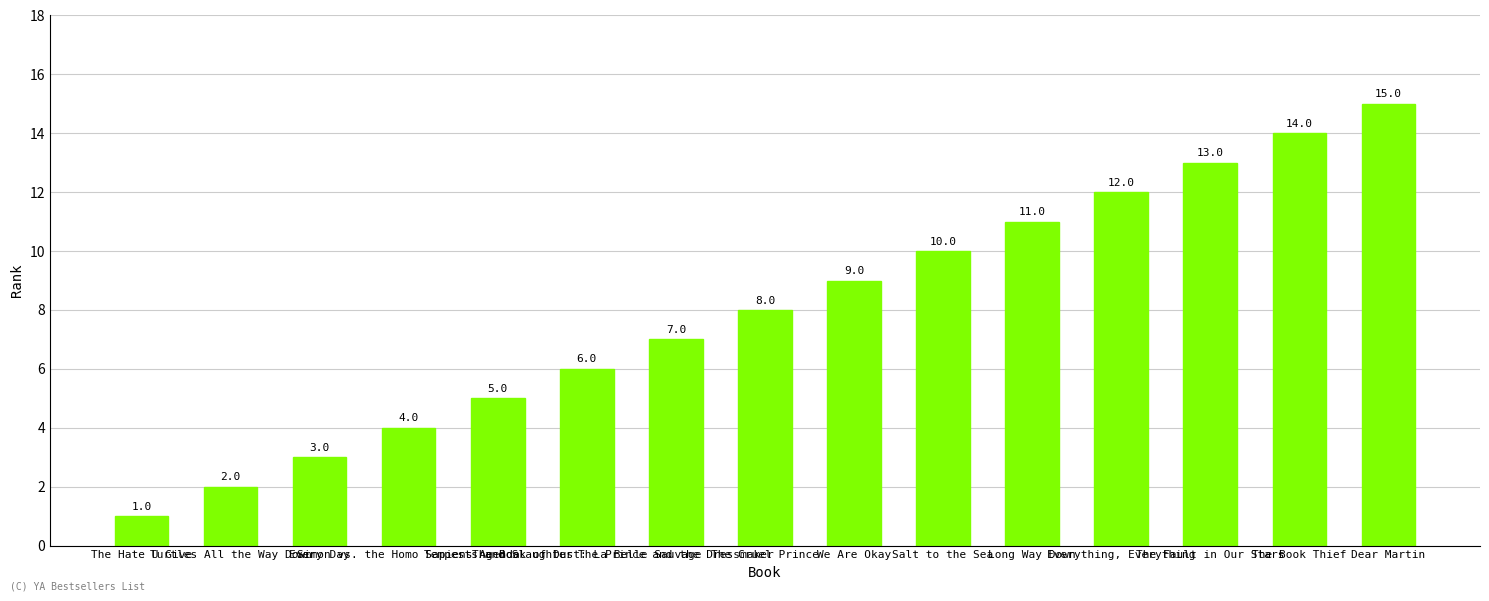

Are the bars grouped side by side (vs. stacked)?

No